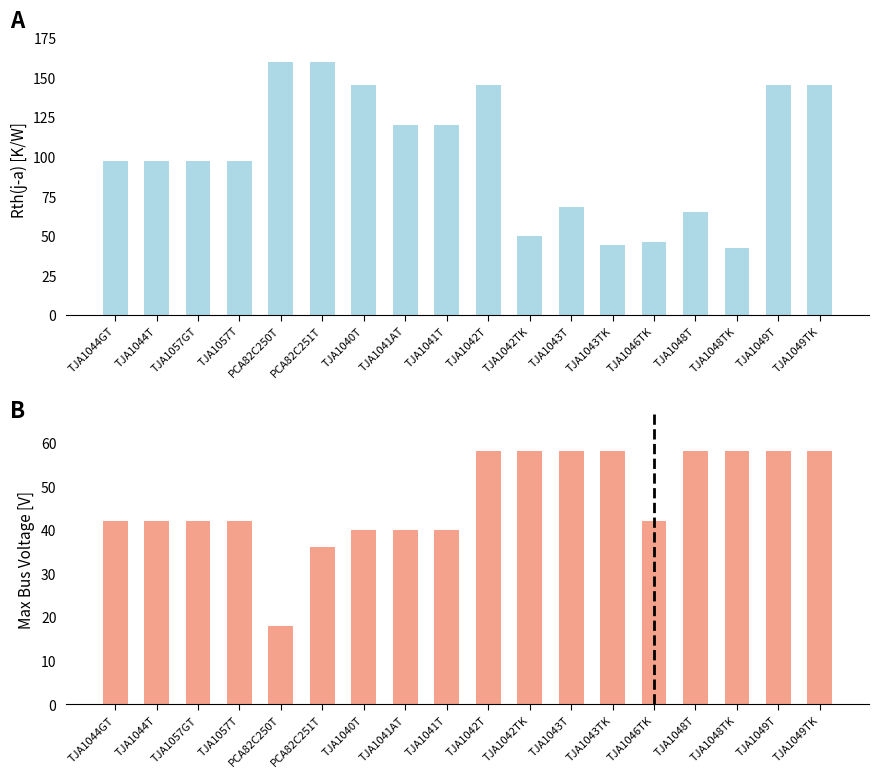

The value of Rth(j-a) at TJA1057T is 52. True or false?

False